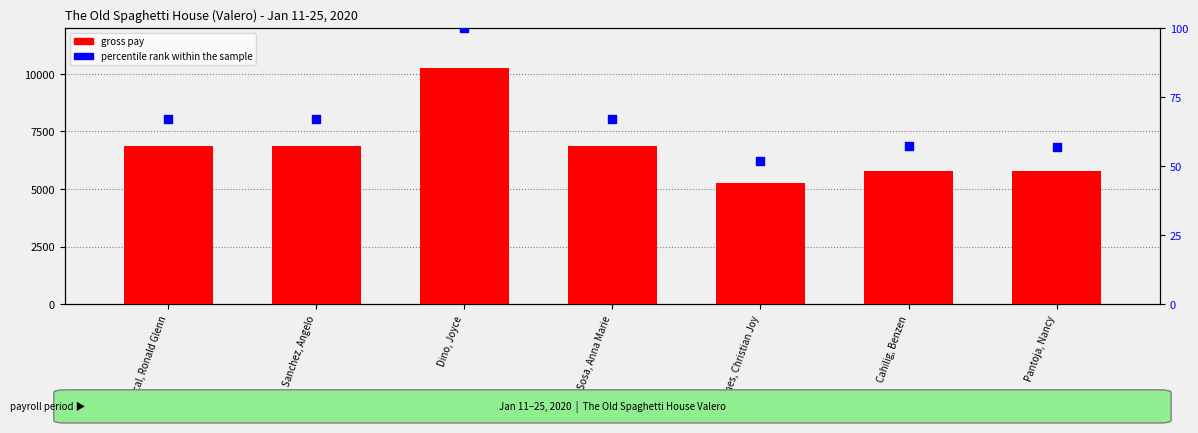

Which series contains the lowest Y value?

percentile rank within the sample